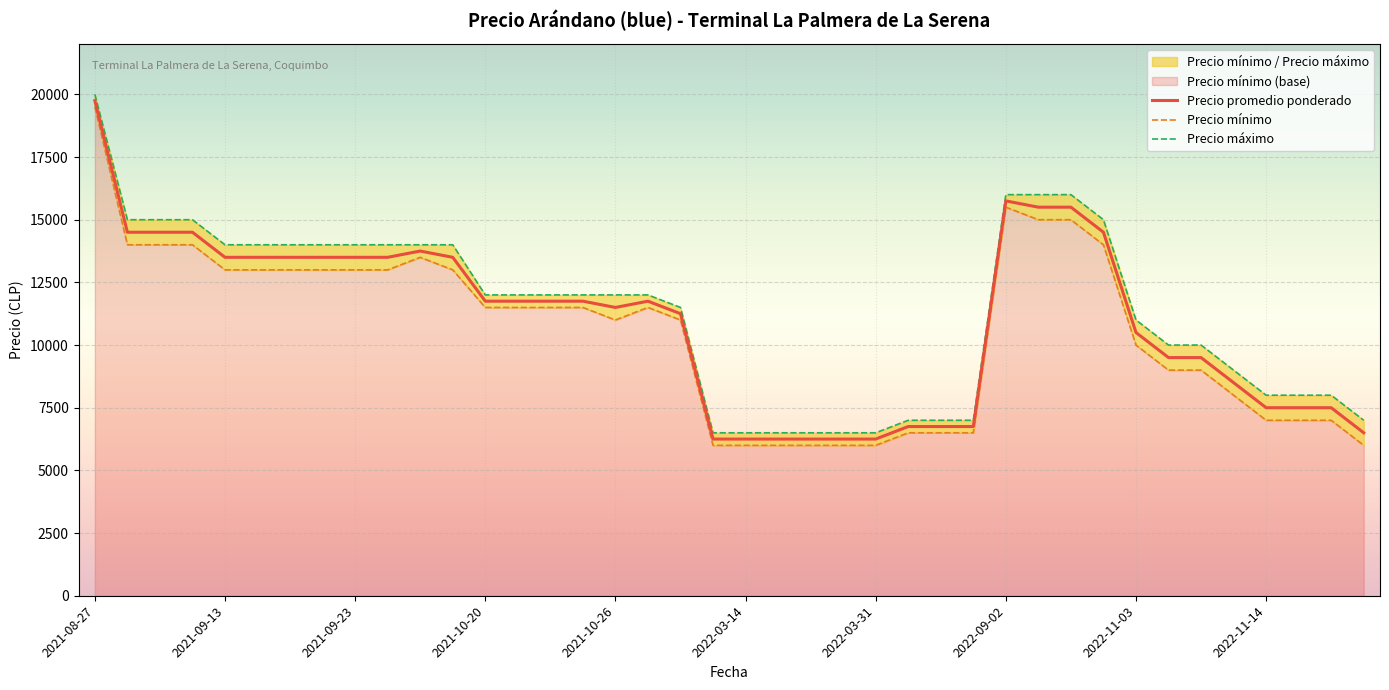

At which category does the chart reach its peak across all series?

2021-08-27